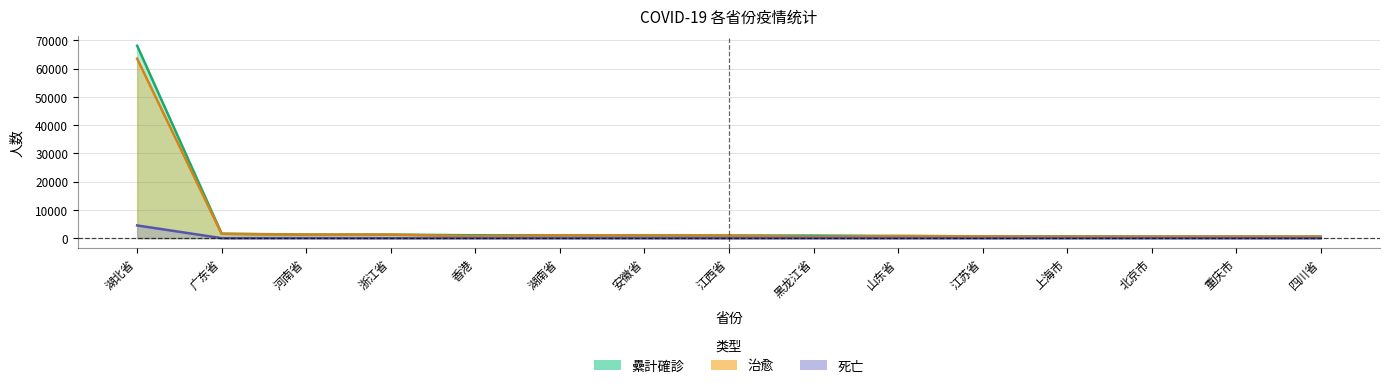

True or false: 死亡 and 纍計確診 cross at least once.

False